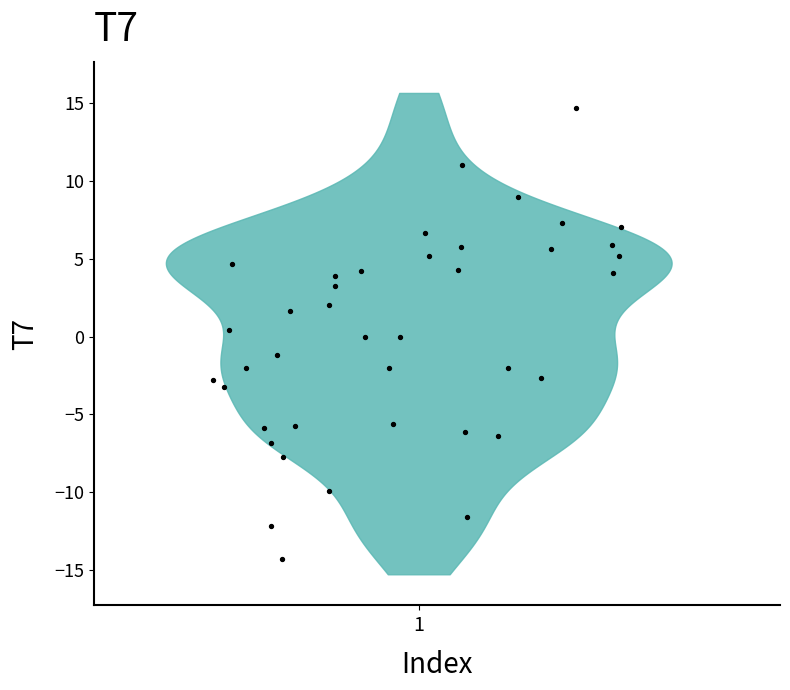

What is the range of X values (max minus min)?

5.6